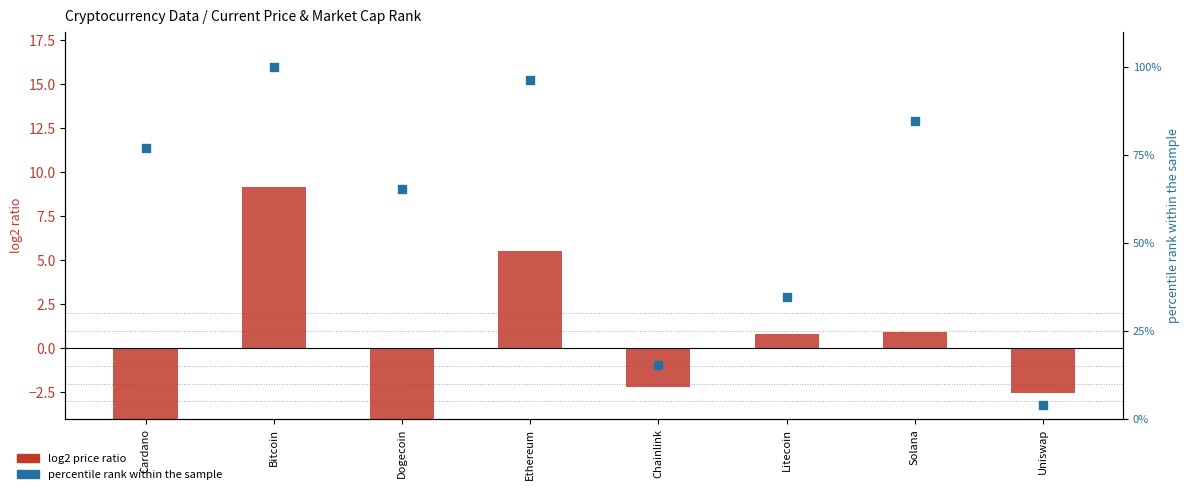

What is the total value across all series at Bitcoin?

109.2